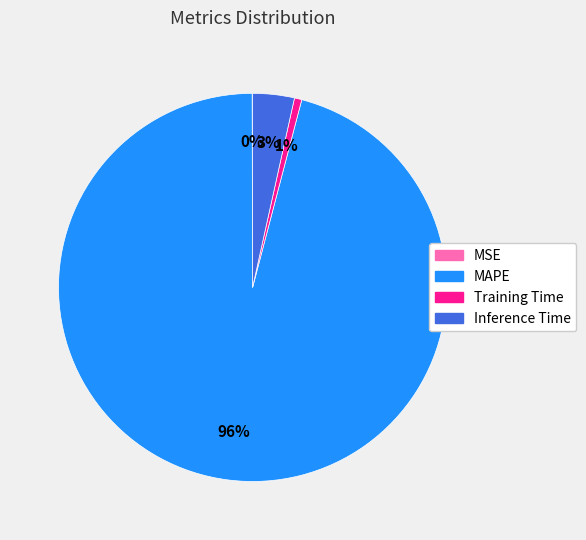

The Inference Time slice represents 11% of the pie. True or false?

False